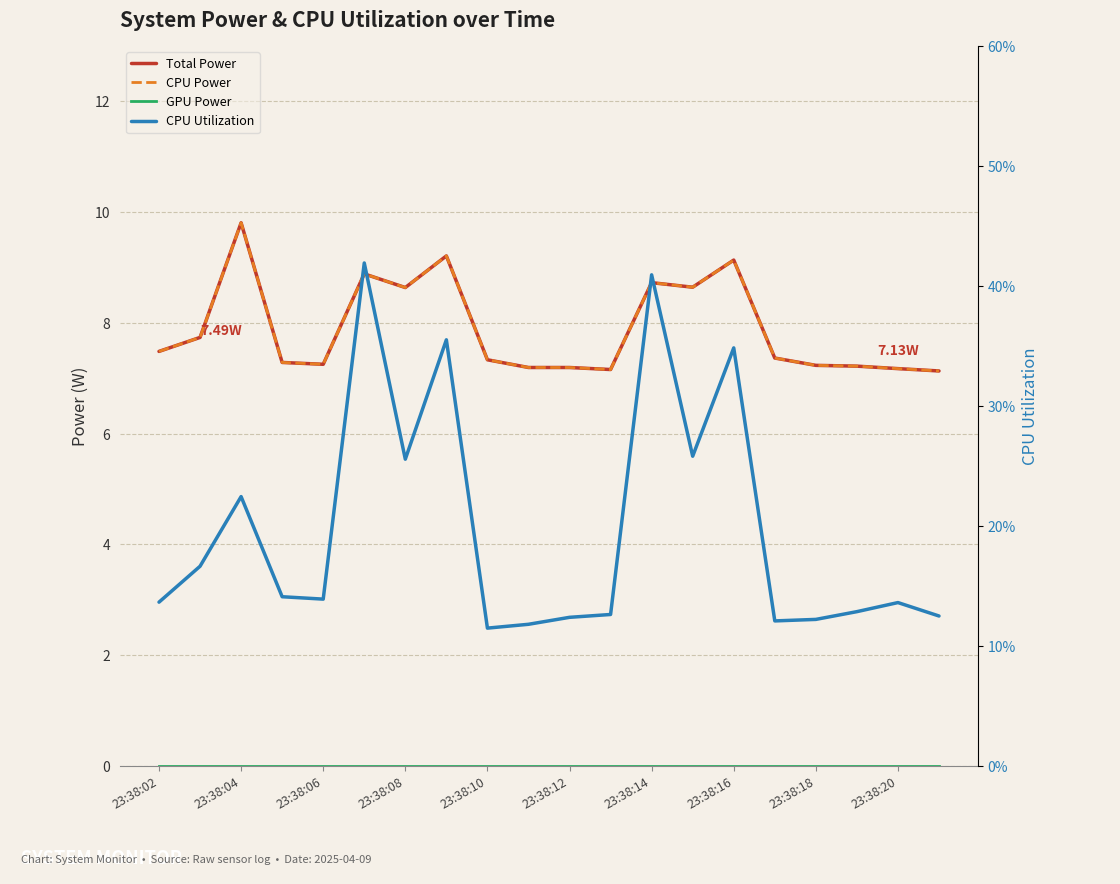

What is the highest value of the Total Power series?

9.8